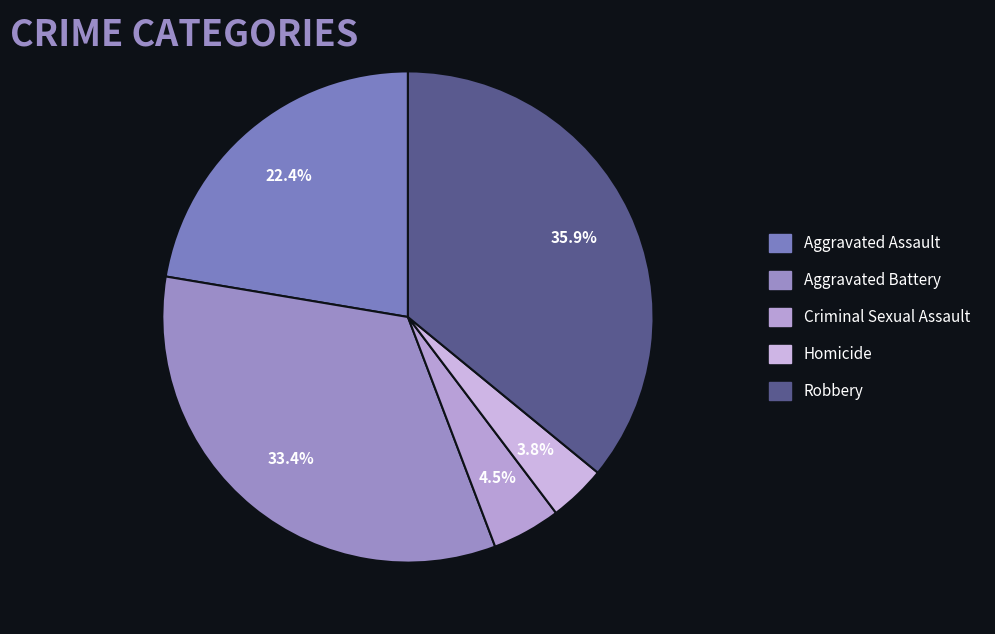

Rank the categories by value from highest to lowest.

Robbery, Aggravated Battery, Aggravated Assault, Criminal Sexual Assault, Homicide